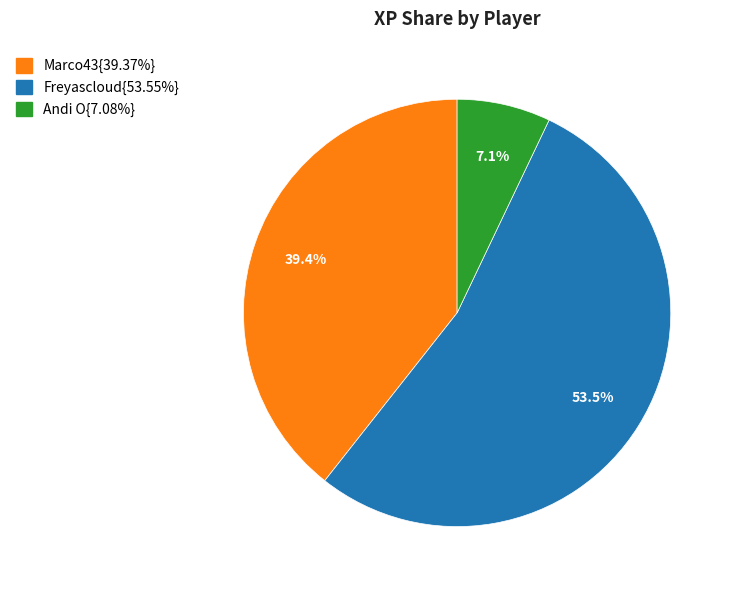

Does any single category account for the majority?

Yes